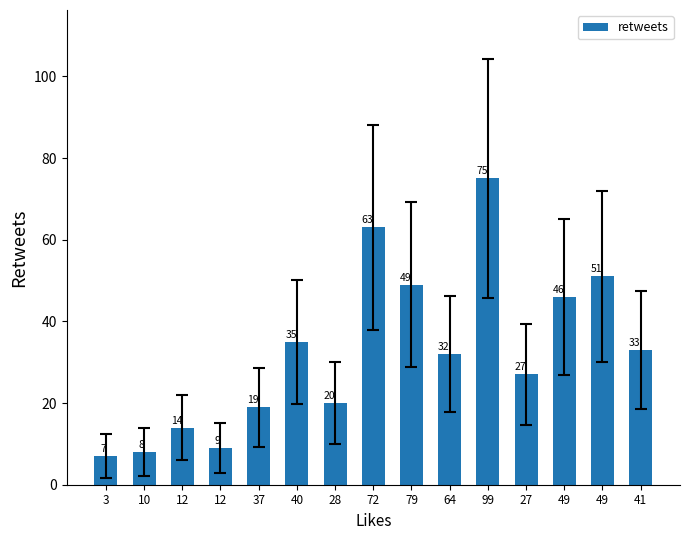

Are the bars horizontal?

No